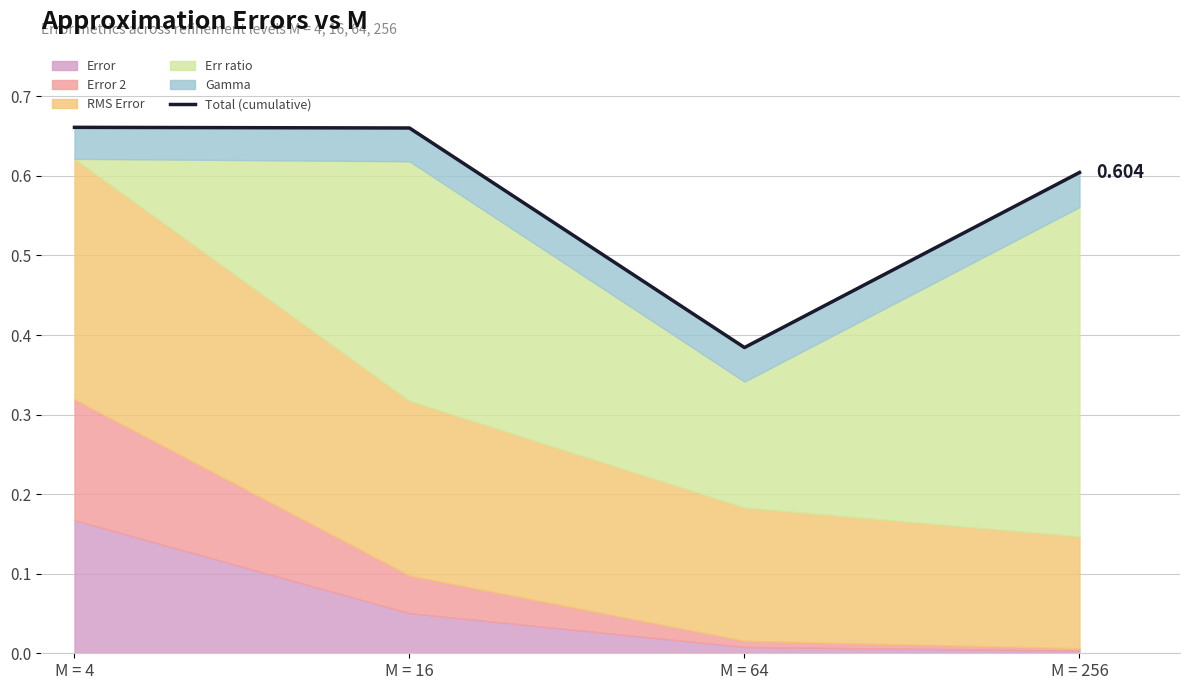

What is the minimum value shown in the chart?

0.4